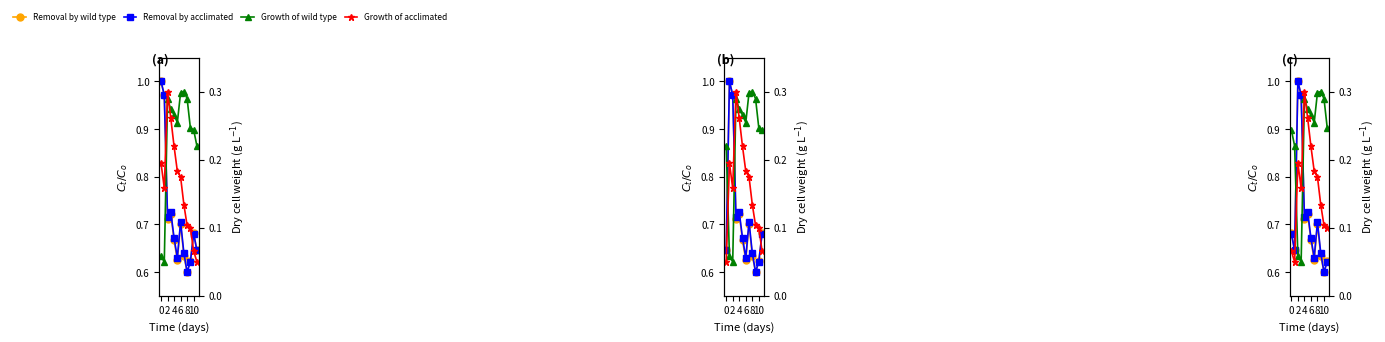

Which has a higher value, 11 or 8?

8